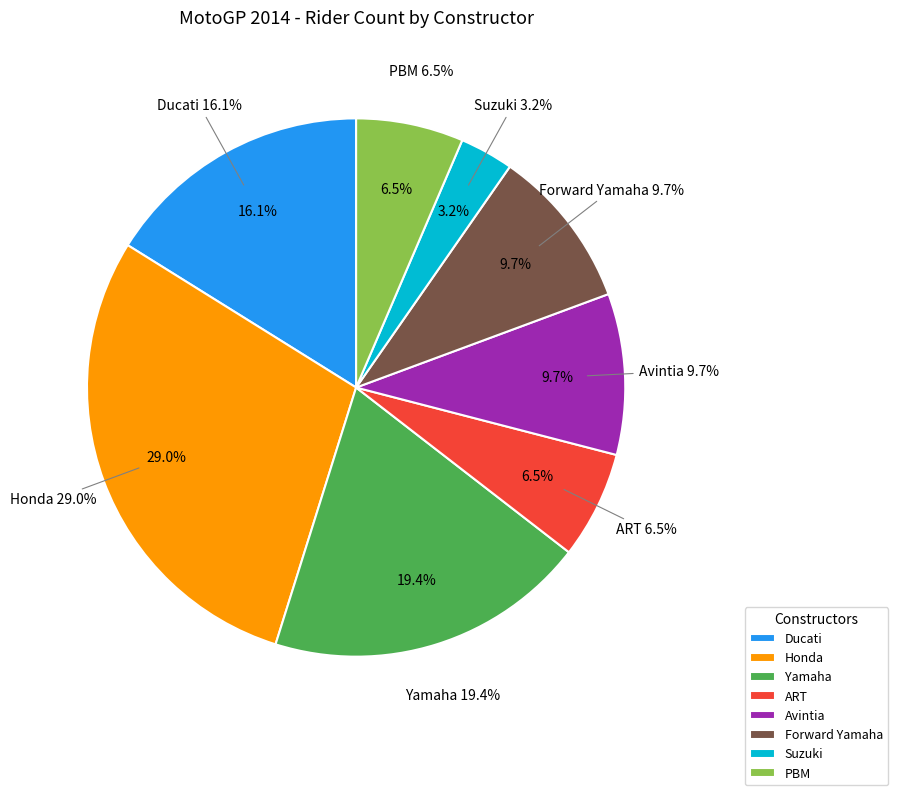

To the nearest percent, what is the difference between the Suzuki and Yamaha slice percentages?

16%